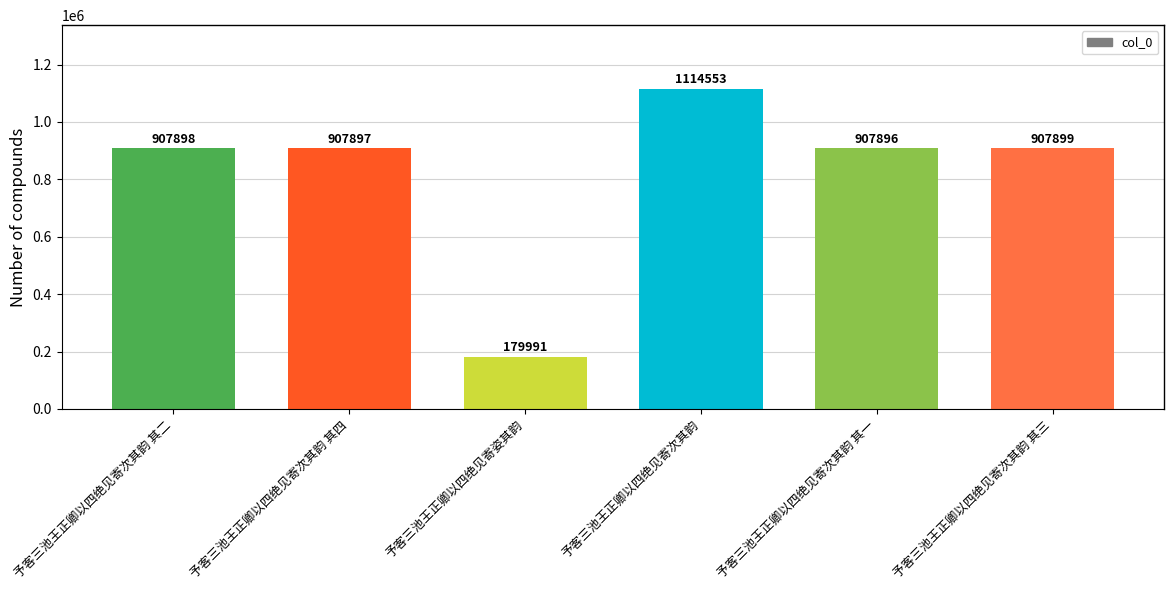

What is the ratio of the value at 予客三池王正卿以四绝见寄次其韵 to the value at 予客三池王正卿以四绝见寄次其韵 其四?

1.2